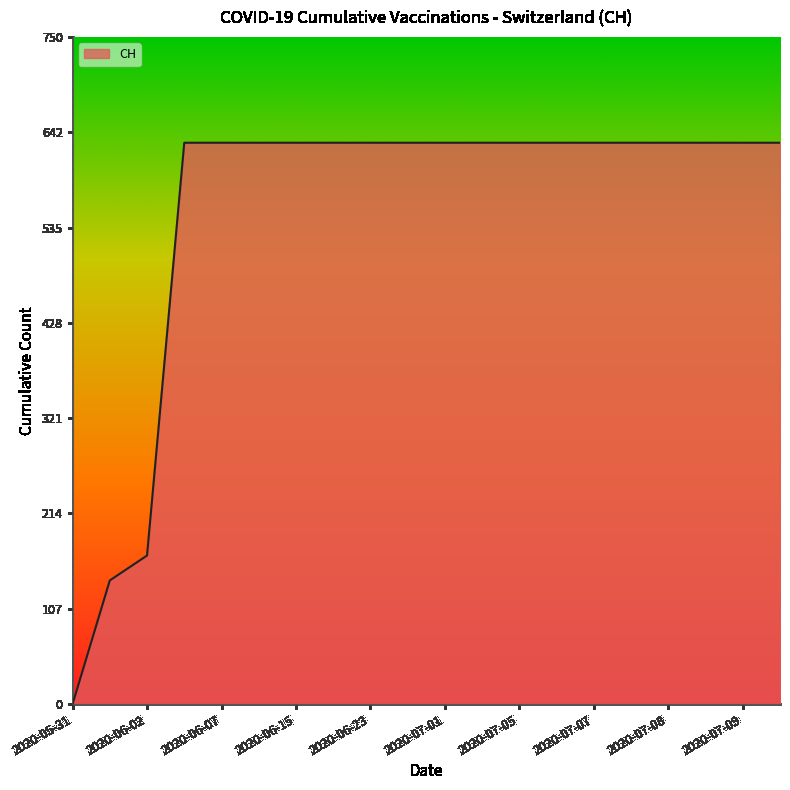

How many values are above zero?

19